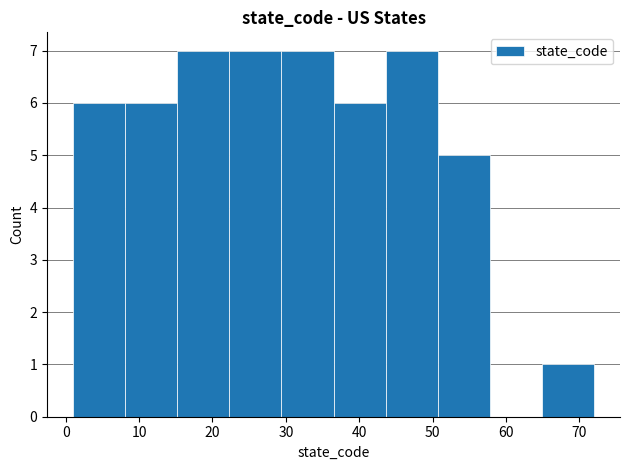

Reading left to right, transcribe this chart: for each bar, give the range it covers on the x-axis and its height. Neither the bar edges nor the heights are printed on the chart, so give them approximately, as read against the axes.

1.0 to 8.1: 6
8.1 to 15.2: 6
15.2 to 22.3: 7
22.3 to 29.4: 7
29.4 to 36.5: 7
36.5 to 43.6: 6
43.6 to 50.7: 7
50.7 to 57.8: 5
57.8 to 64.9: 0
64.9 to 72.0: 1